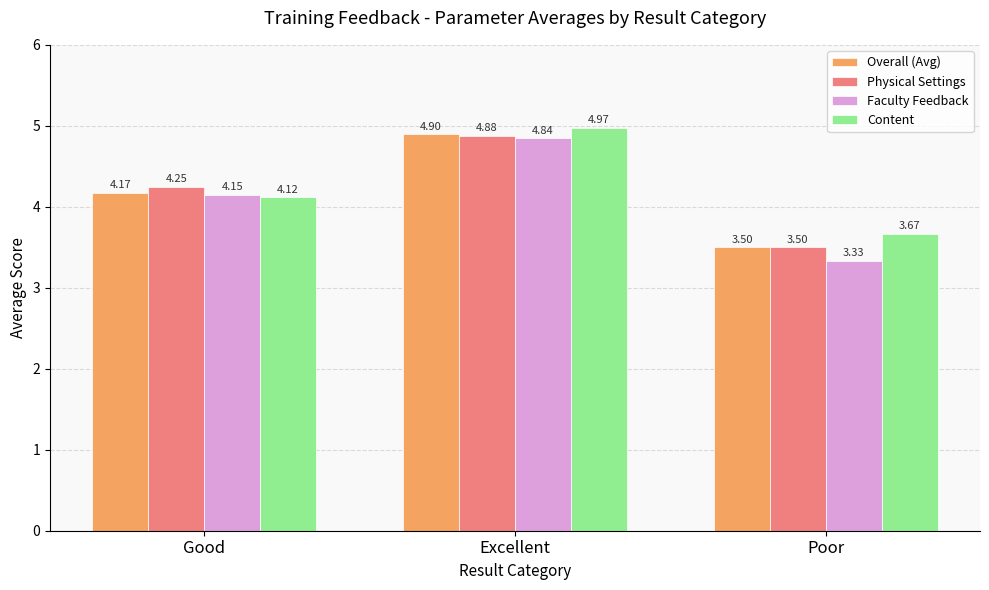

True or false: Overall (Avg) has a value of 5.4 at Good.

False